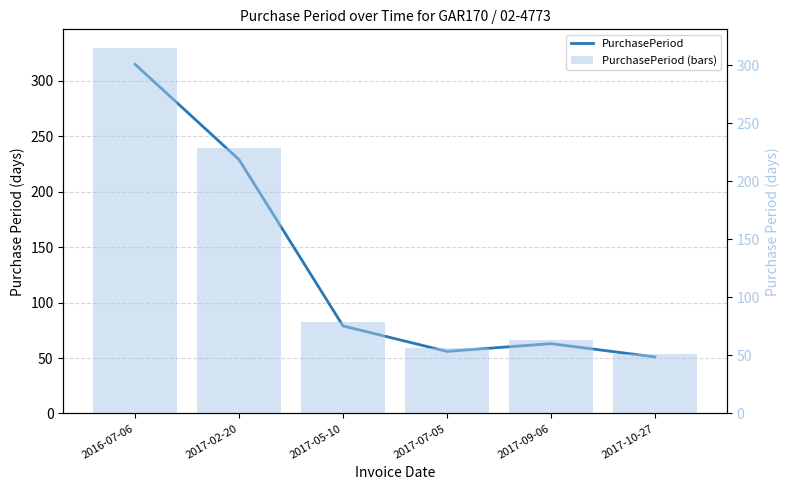

How many values in the PurchasePeriod series exceed 79?

2